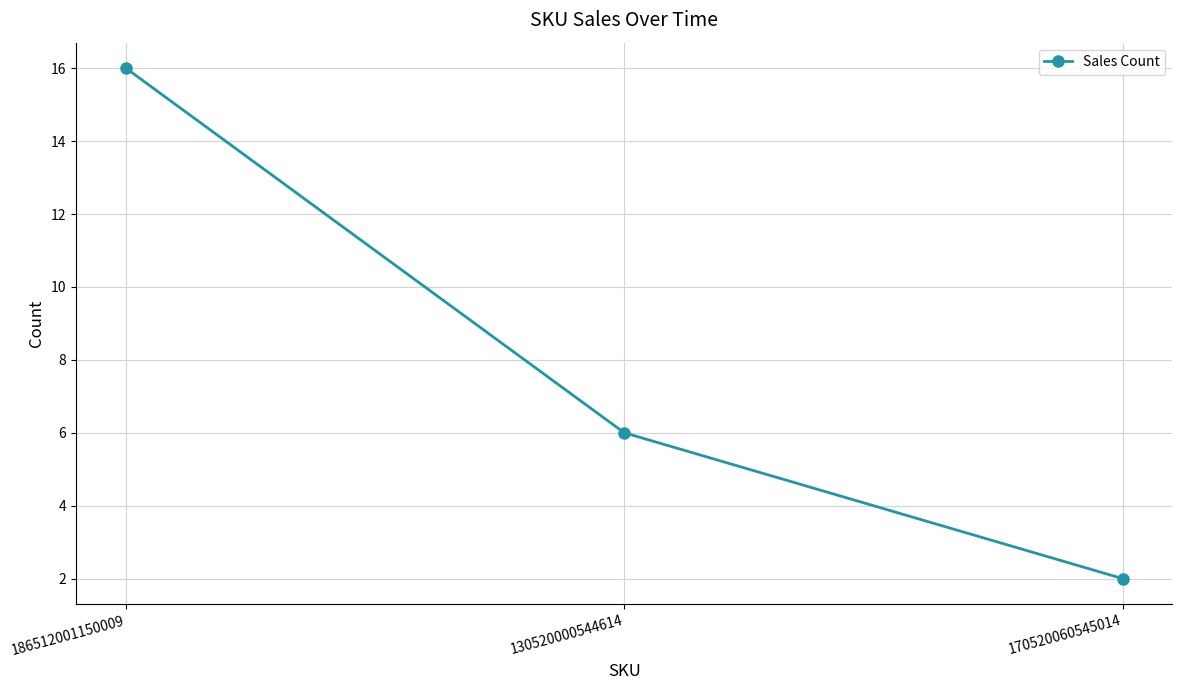

Count the values in the range 2 to 16.

3